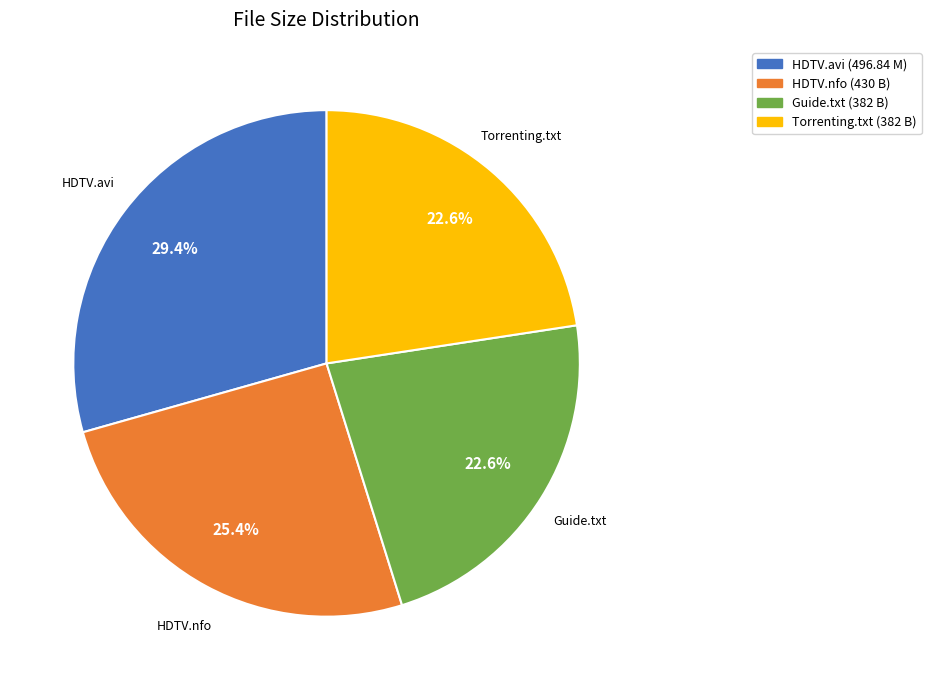

Does any single category account for the majority?

No